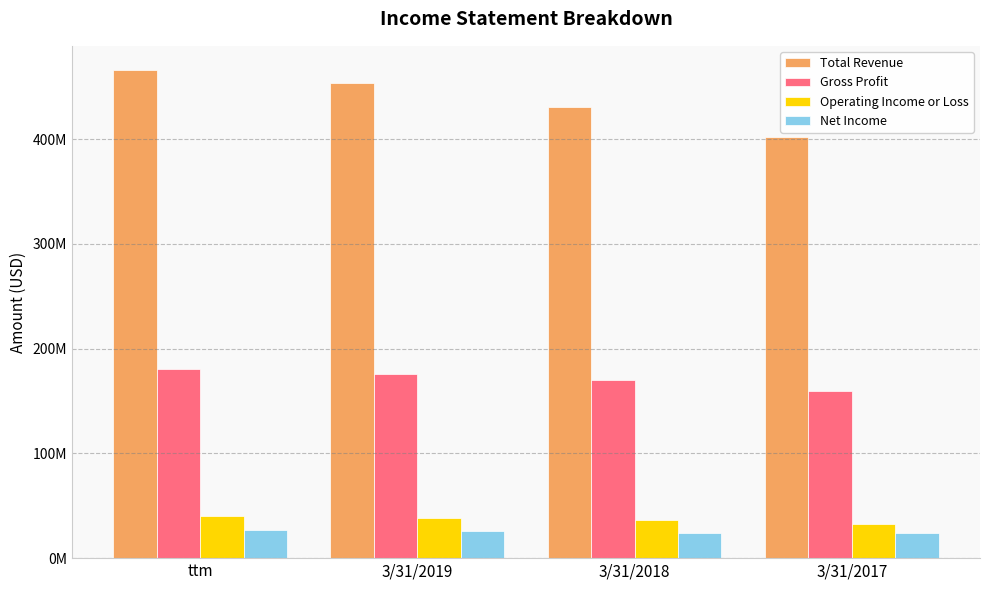

What are all the series names shown in the legend?

Total Revenue, Gross Profit, Operating Income or Loss, Net Income